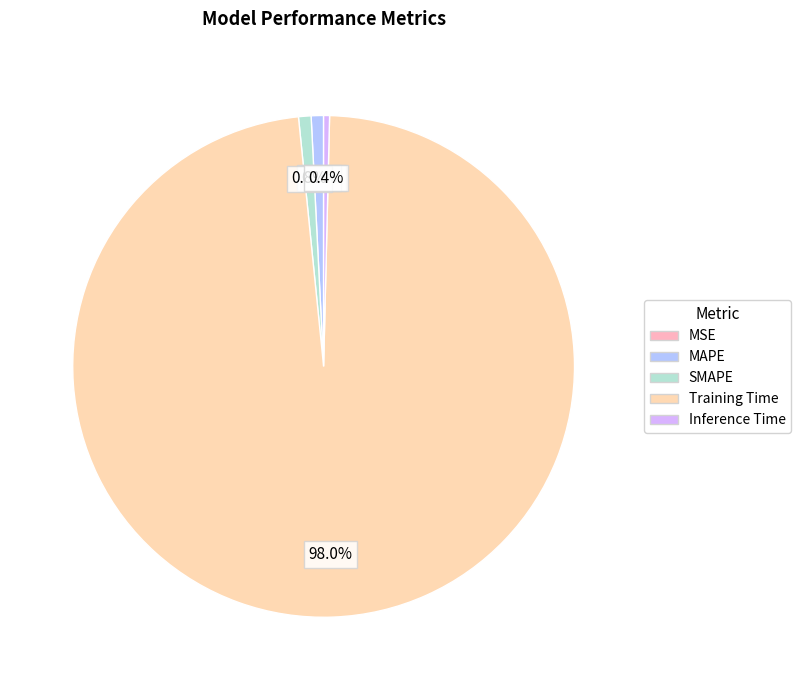

Which slice is the largest?

Training Time